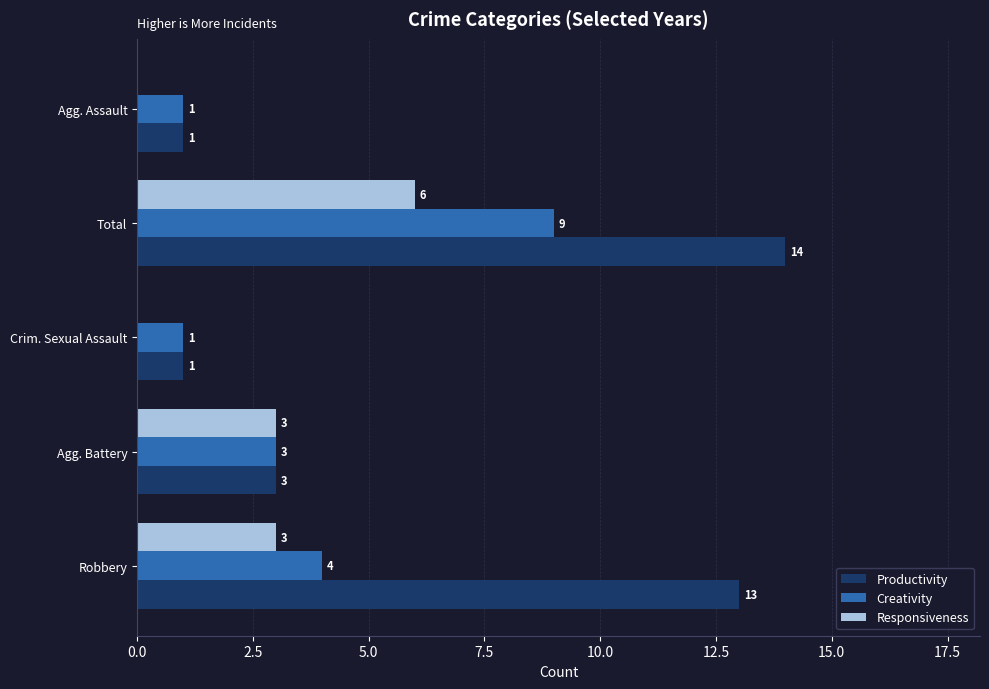

What is the total value across all series at Robbery?

20